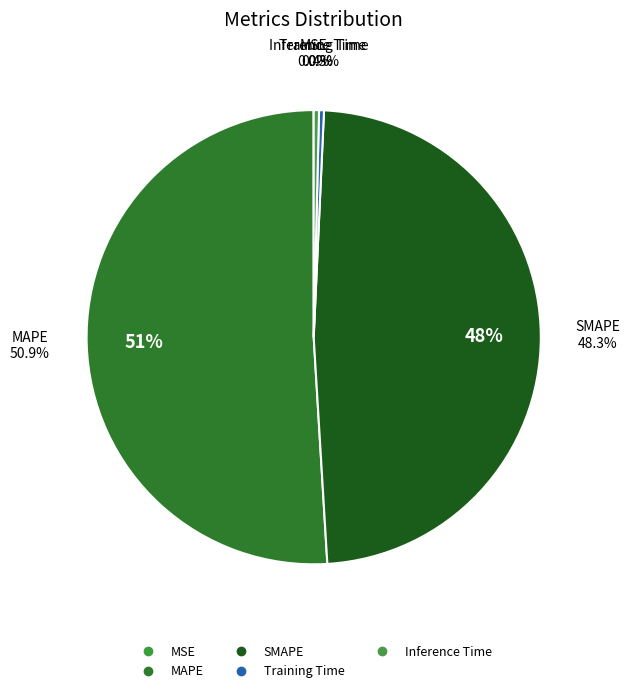

What portion of the pie excludes Inference Time?

99.6%